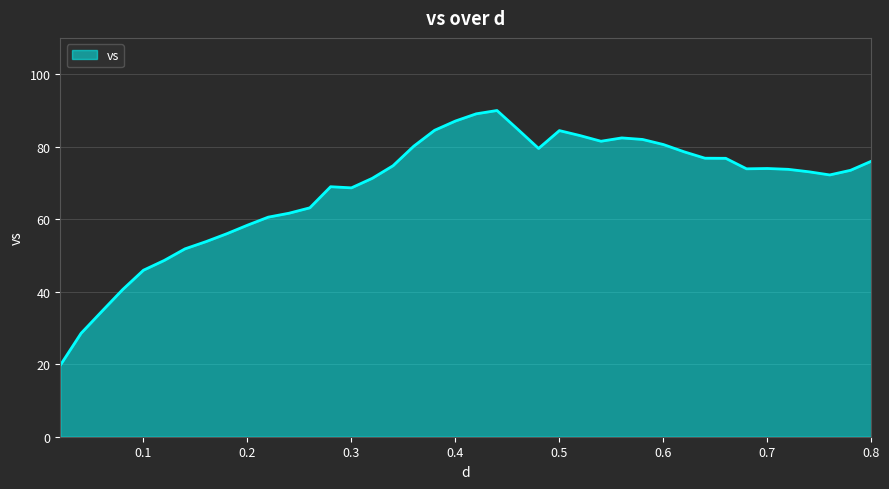

What is the greatest value displayed?

90.0